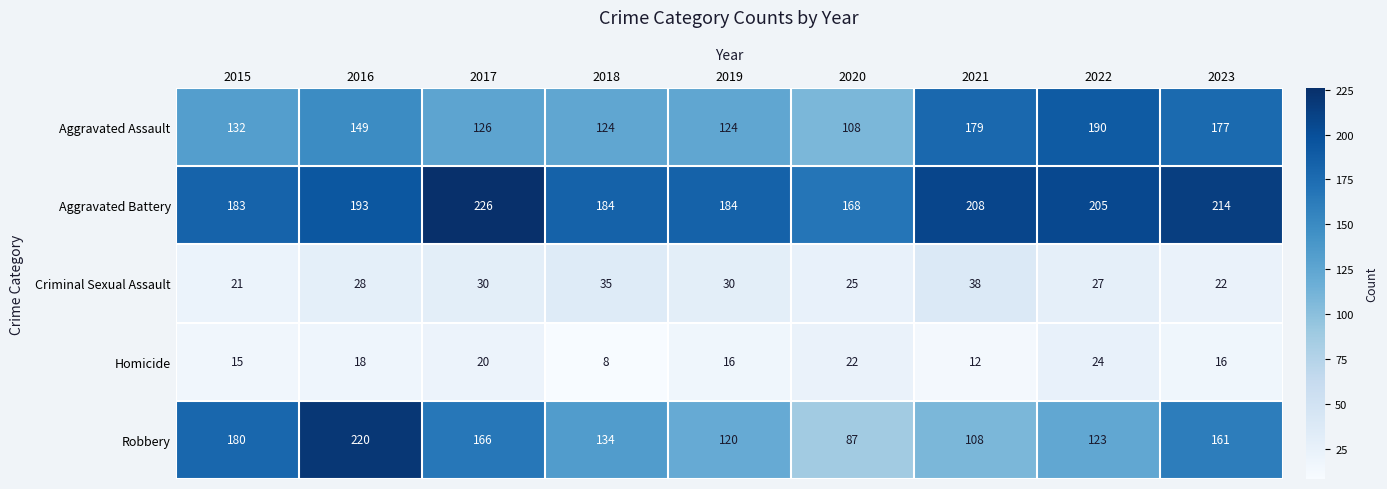

What is the difference between the Aggravated Battery values at 2020 and 2022?

37